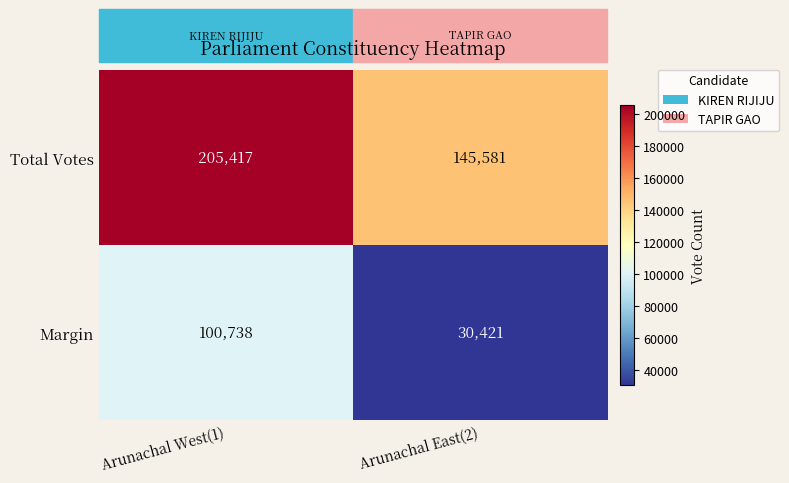

Which series changed the most between Arunachal West(1) and Arunachal East(2)?

Margin